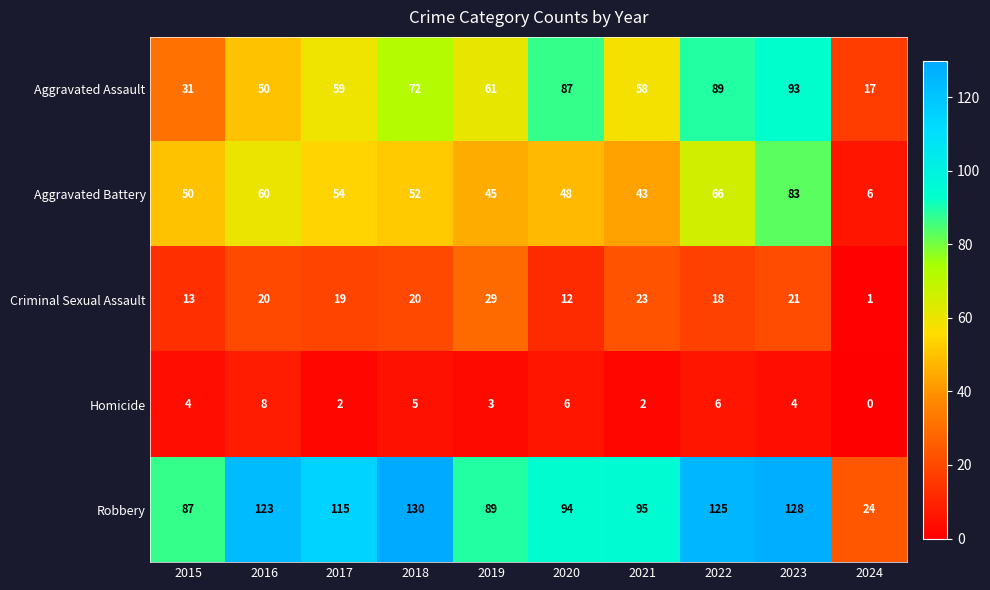

The value of Criminal Sexual Assault at 2023 is 36. True or false?

False